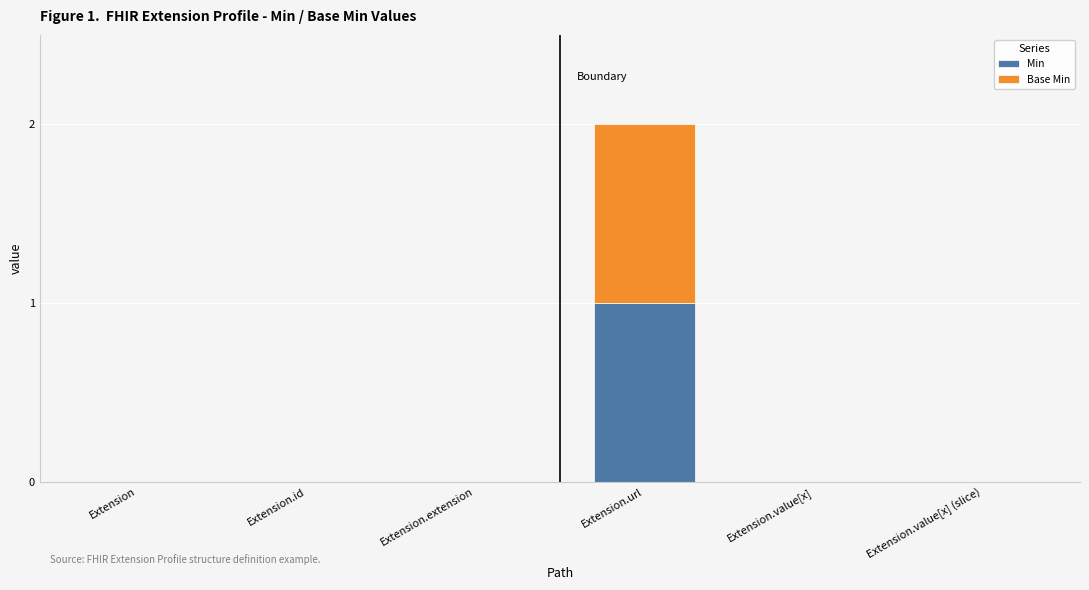

Is it true that Min equals -1 at Extension.value[x] (slice)?

False